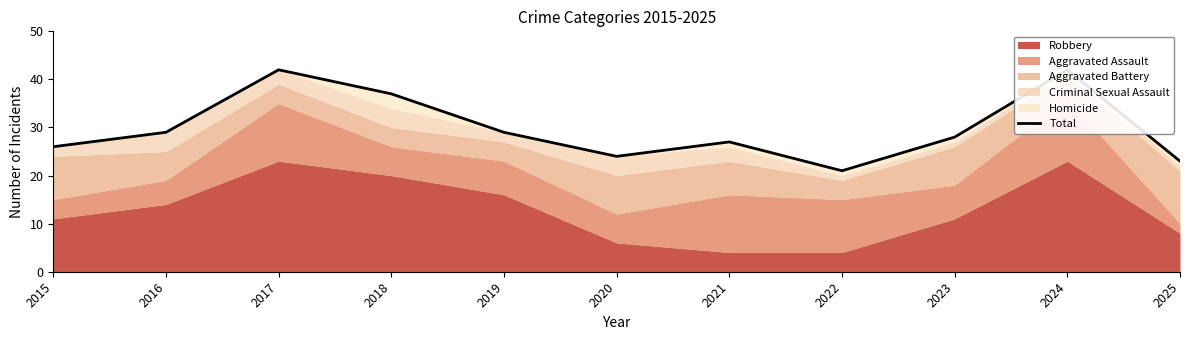

What is the maximum value shown in the chart?

42